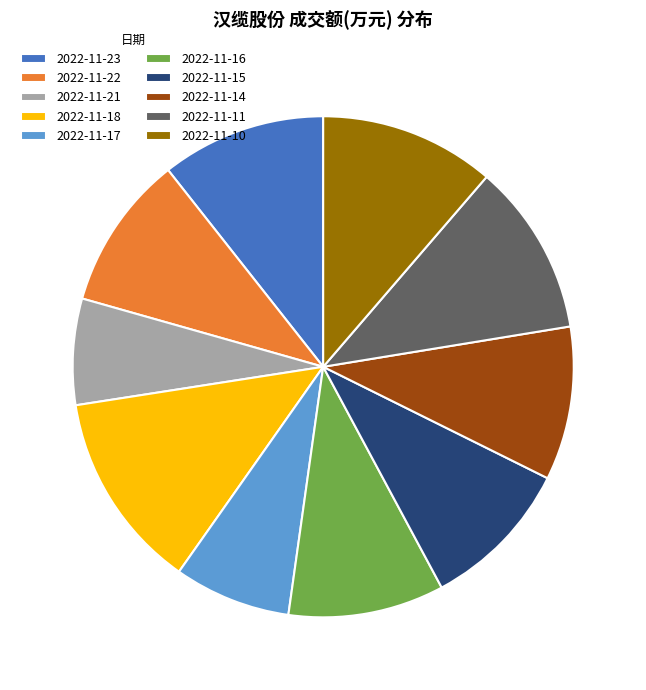

Which slice is the largest?

2022-11-18